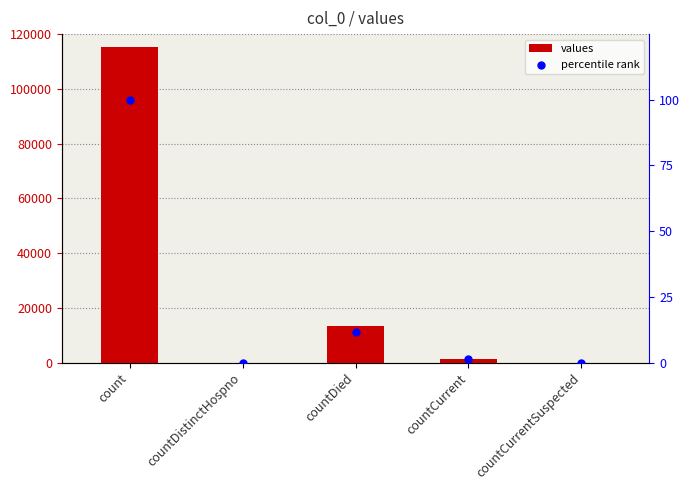

Which series reaches the minimum Y coordinate?

values